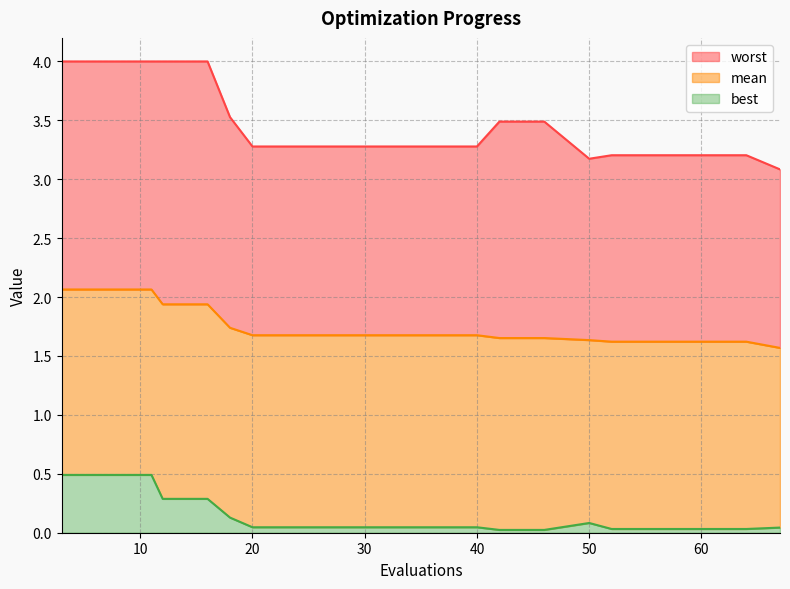

The best series shows 0.0 at 60. True or false?

True